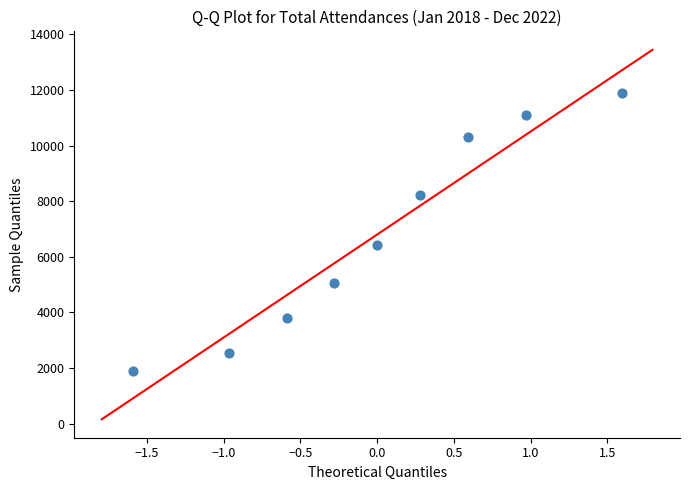

What is the range of Y values (max minus min)?

9991